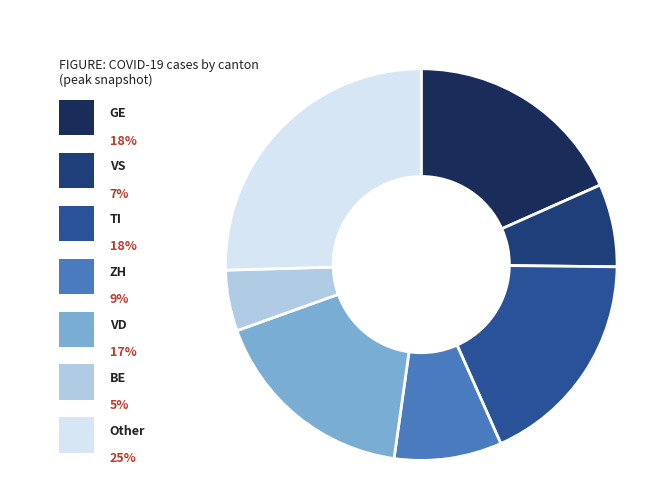

Which has a higher value, TI or BE?

TI